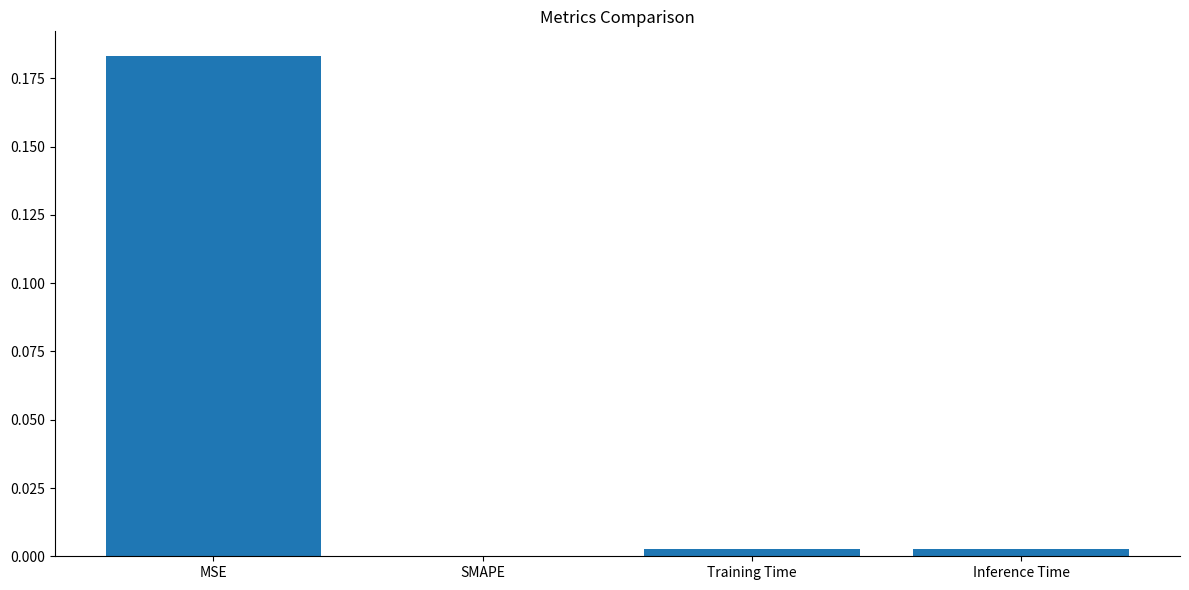

Which category has the highest value across all series?

MSE